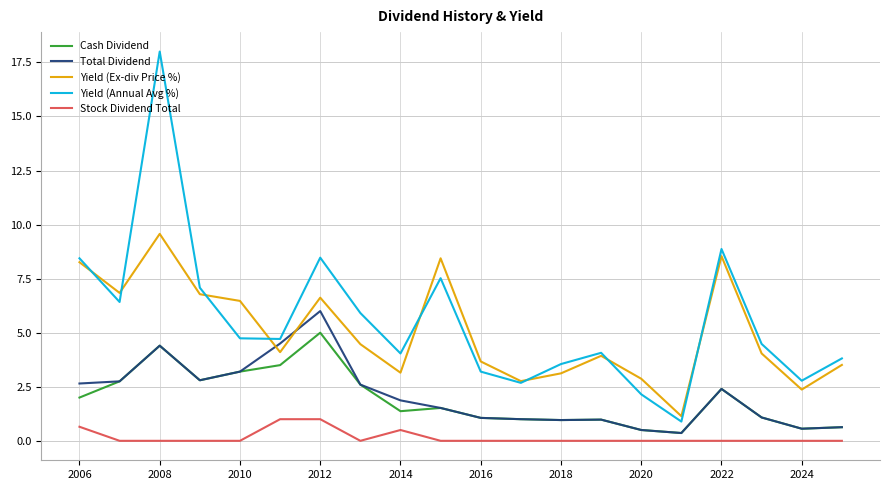

True or false: Cash Dividend and Yield (Ex-div Price %) cross at least once.

False